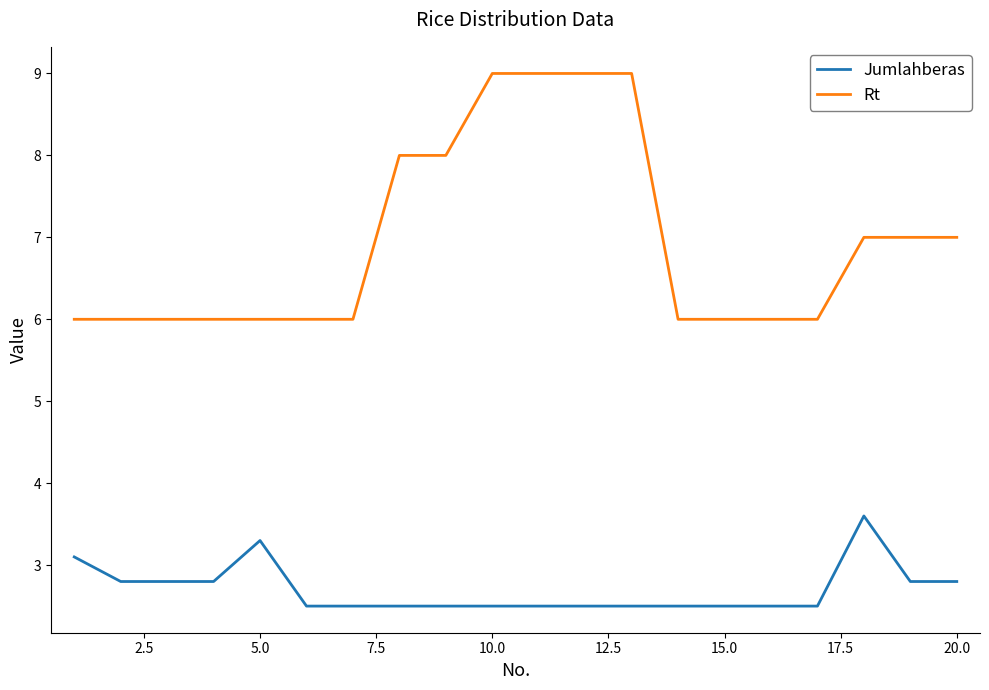

What is the difference between the maximum and minimum values in the Rt series?

3.0